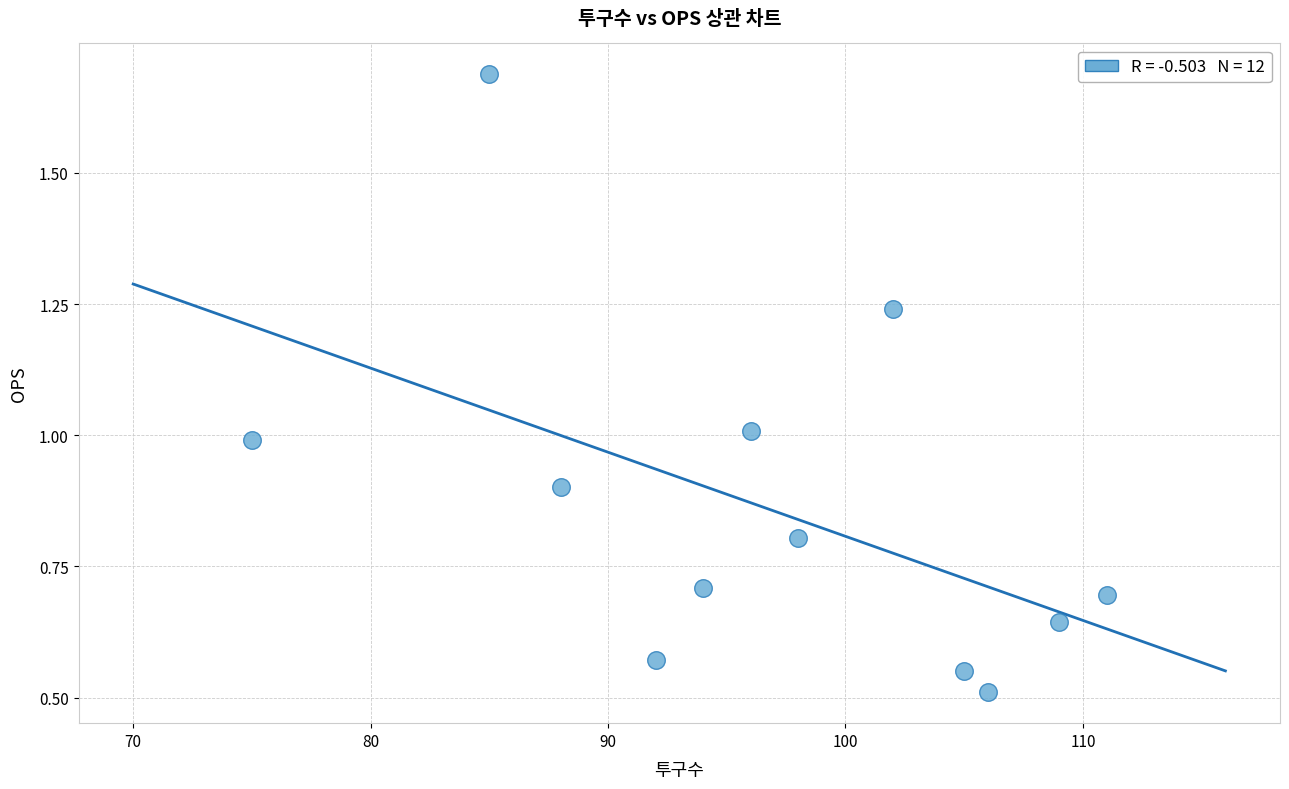

What is the average Y value?

0.9